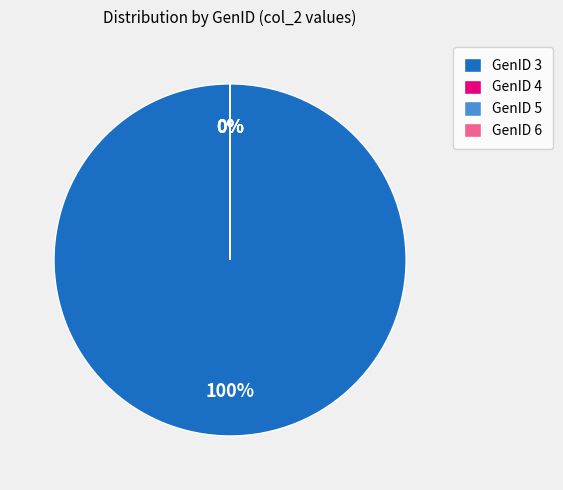

Combined, do GenID 4 and GenID 6 account for over 50%?

No